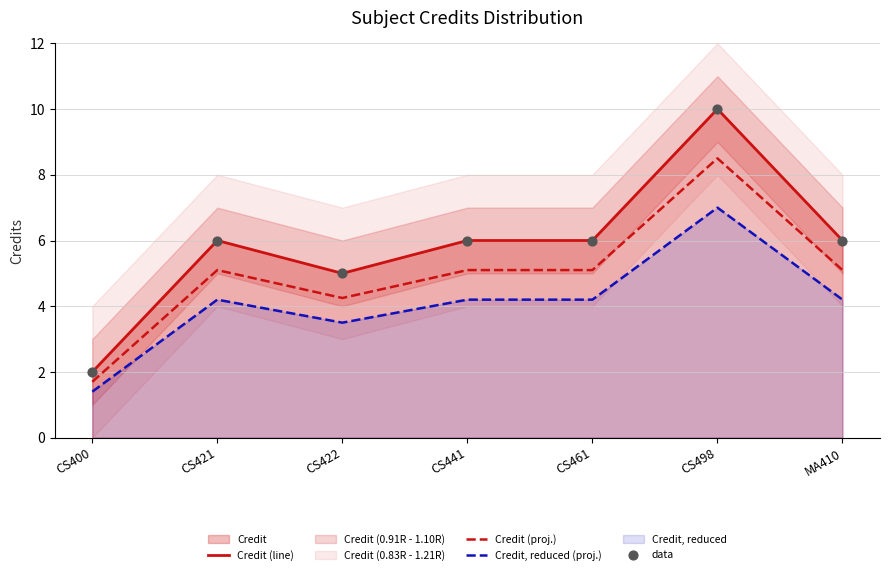

Which series contains the lowest Y value?

Credit, reduced (proj.)